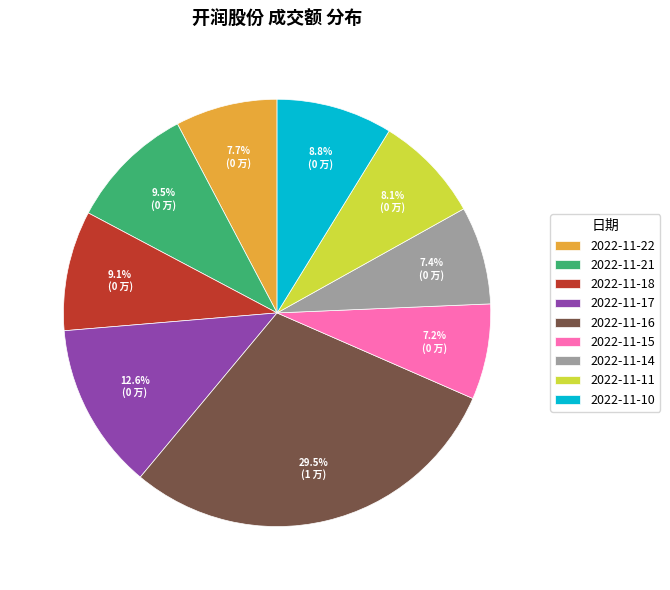

What is the total percentage of 2022-11-18 and 2022-11-17?

21.7%